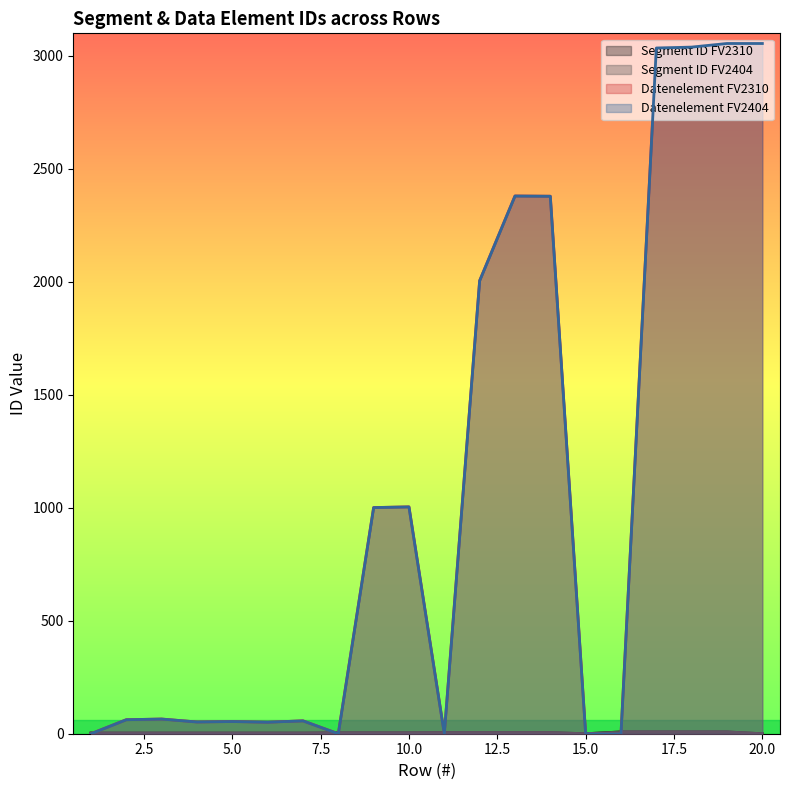

The Segment ID FV2310 series shows 2 at 1. True or false?

False